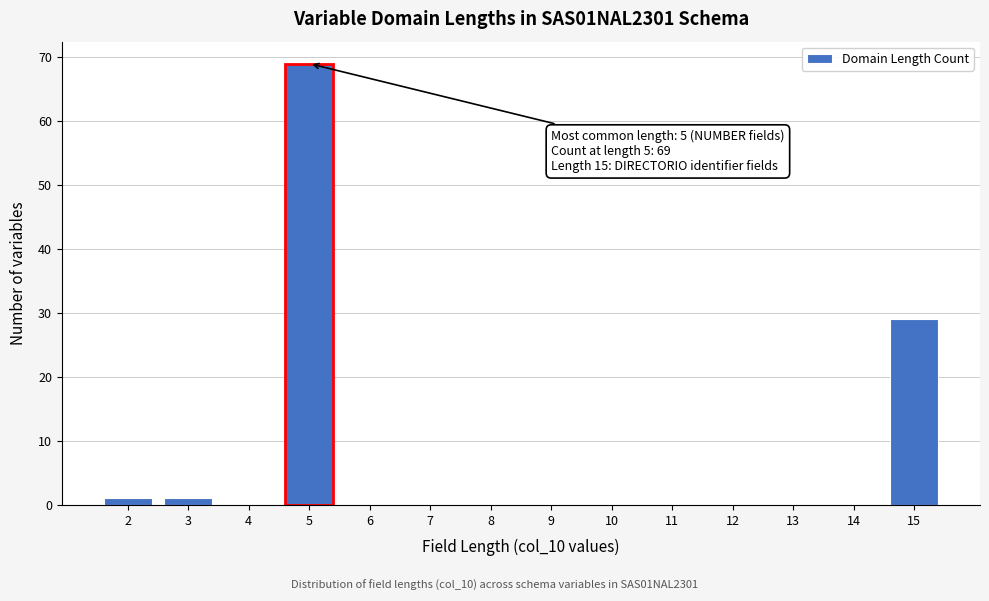

Which range on the x-axis has the tallest bar?

4.5 to 5.5